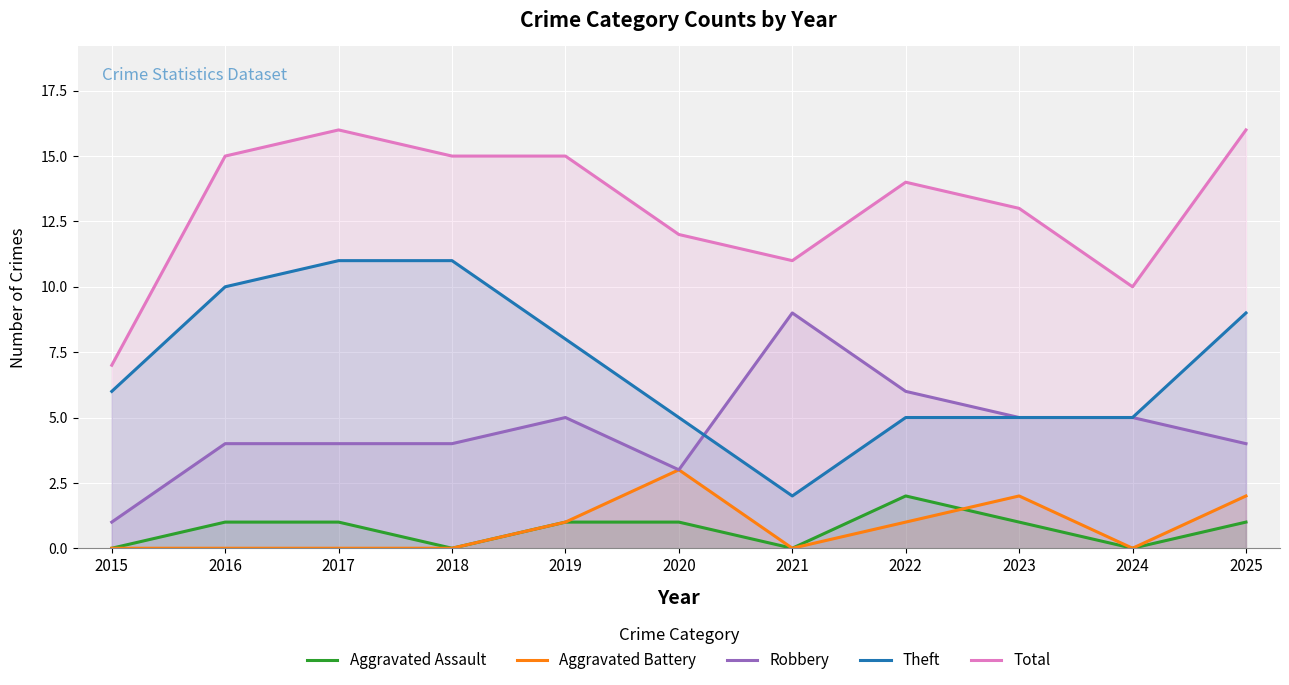

What is the value of the Aggravated Battery point at the 5th from the left?

1